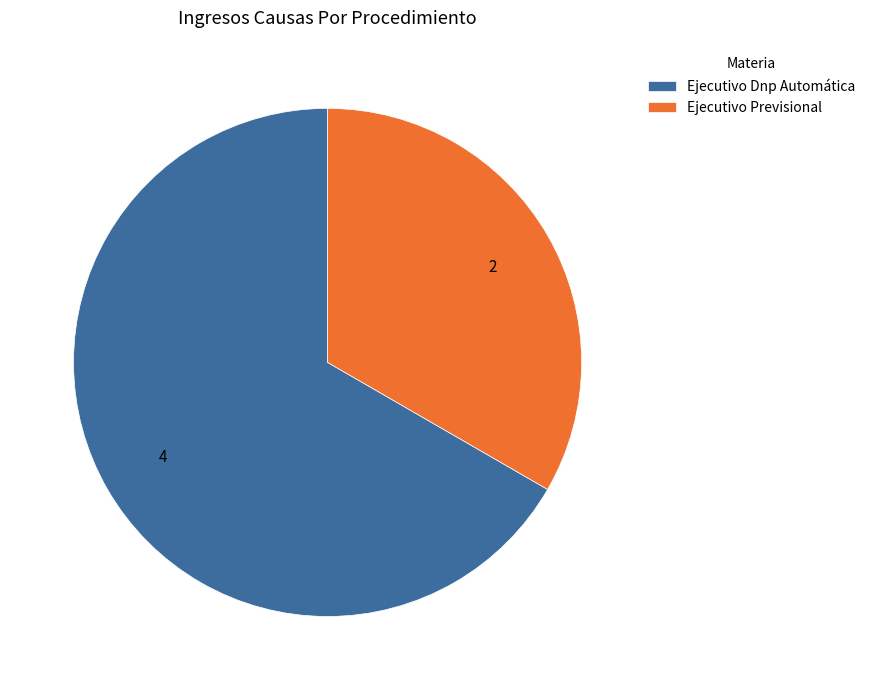

Which slice is the smallest?

Ejecutivo Previsional